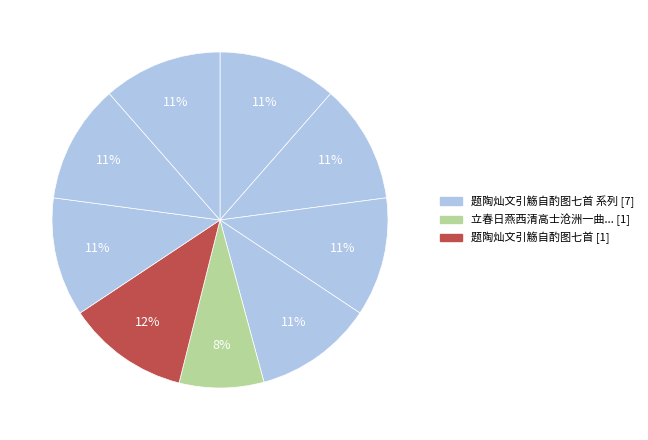

Count the number of slices in the pie.

9